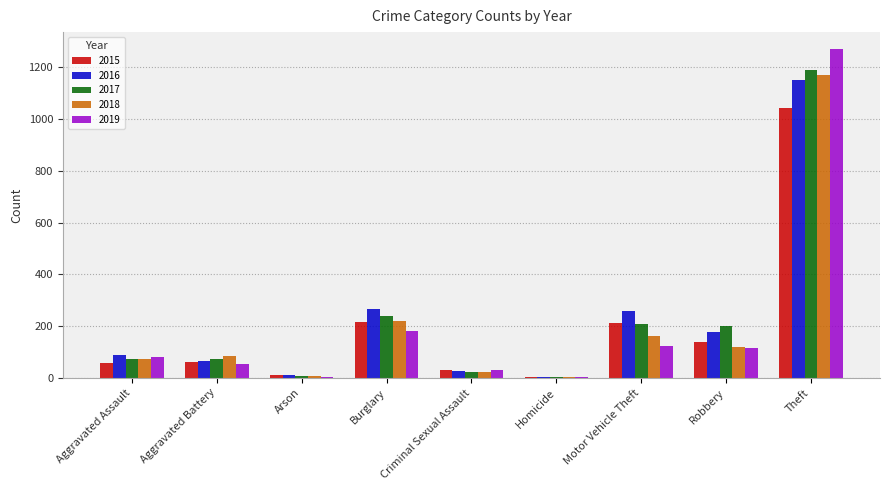

True or false: 2018 has a value of 121 at Robbery.

True